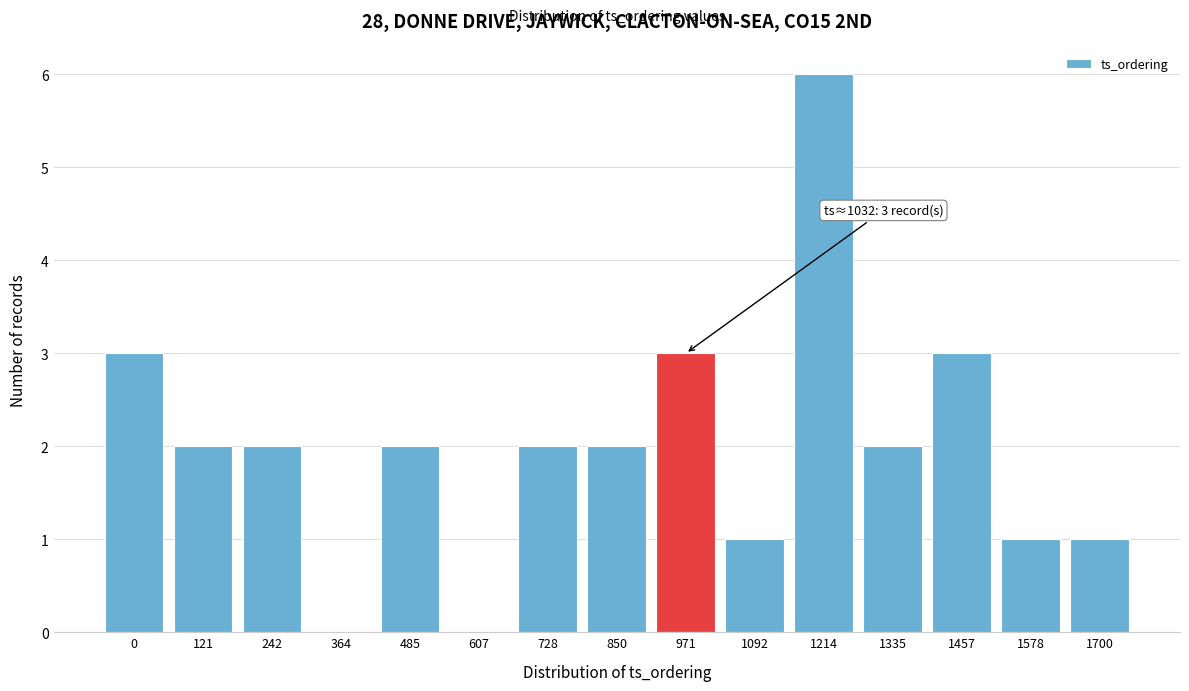

Reading left to right, extract all data points from this chart.

0=3	121=2	242=2	364=0	485=2	607=0	728=2	850=2	971=3	1092=1	1214=6	1335=2	1457=3	1578=1	1700=1